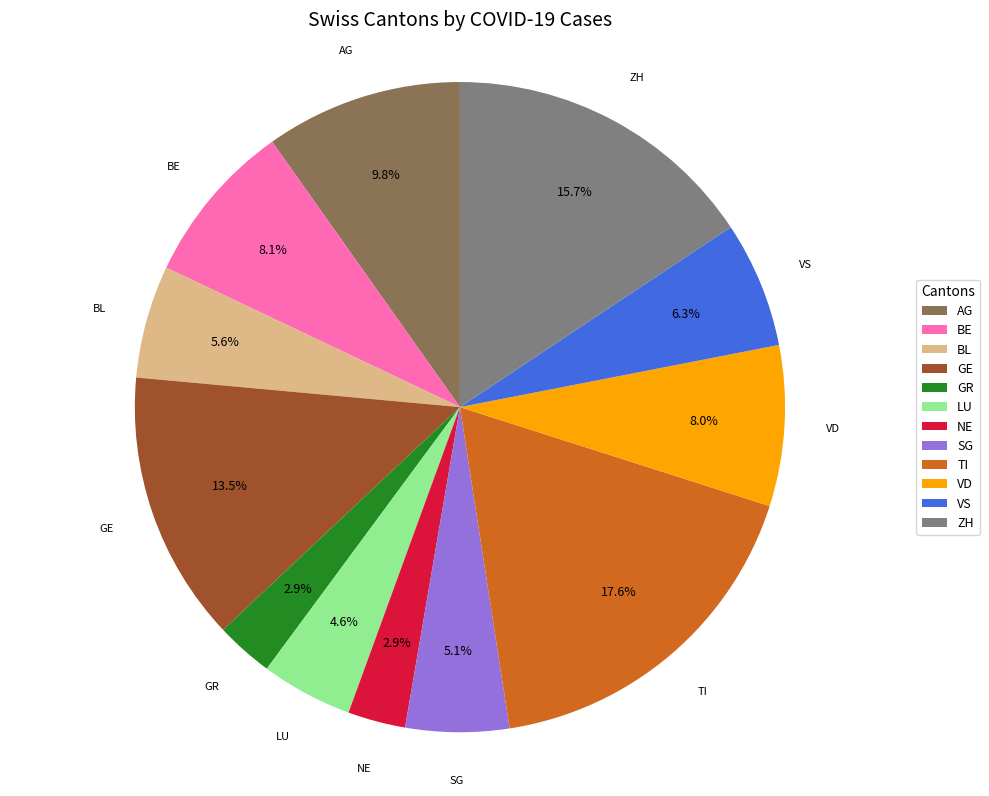

Does any single category account for the majority?

No